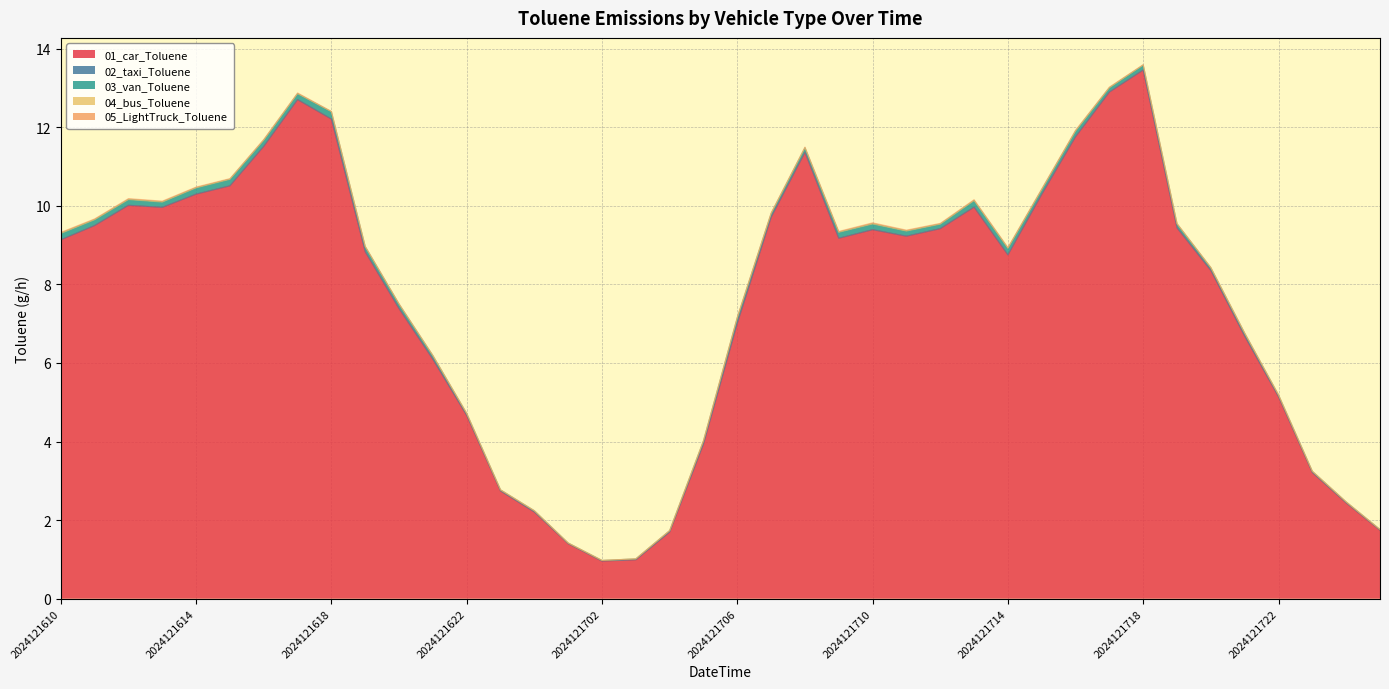

What is the value of the 03_van_Toluene point at the 25th from the left?

0.1